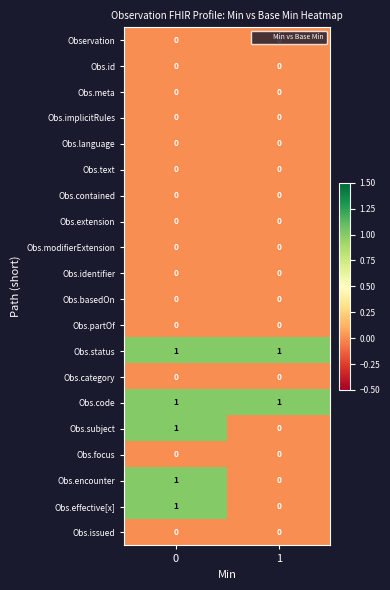

What is the difference between the highest and lowest values at 1?

1